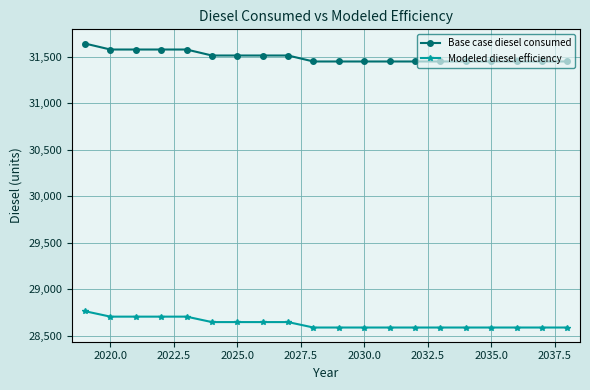

True or false: Modeled diesel efficiency and Base case diesel consumed cross at least once.

False